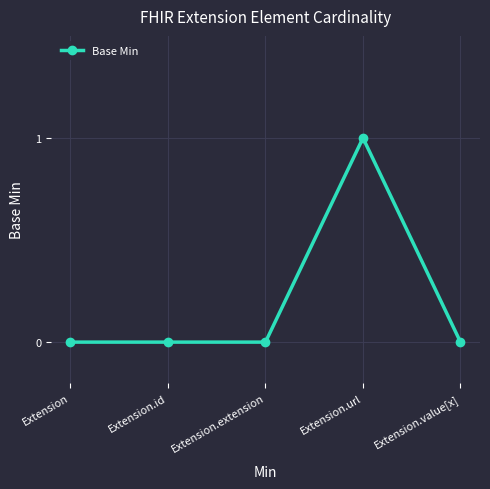

What is the maximum value shown in the chart?

1